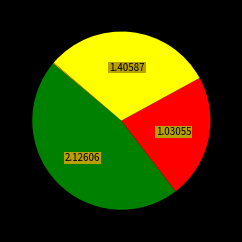

Is there a majority slice in this chart?

No